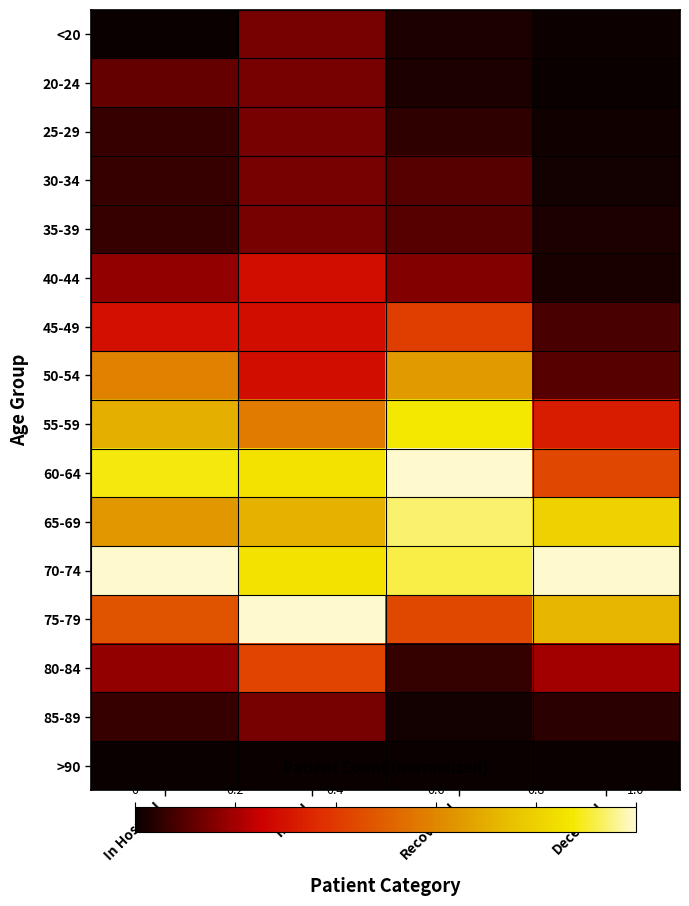

How many data points does each series have?

4